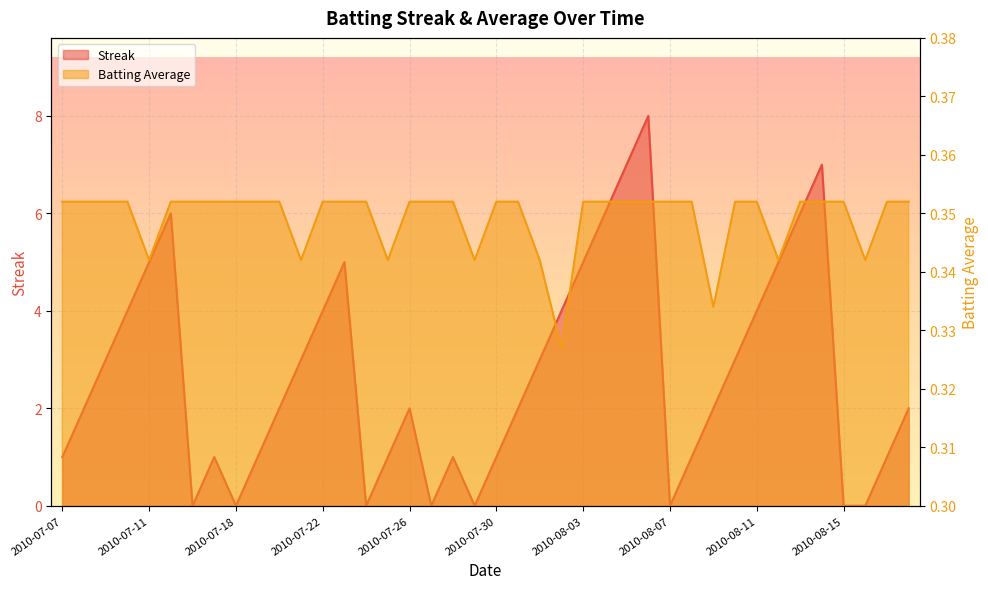

What is the difference between the maximum and minimum values in the Streak series?

8.0